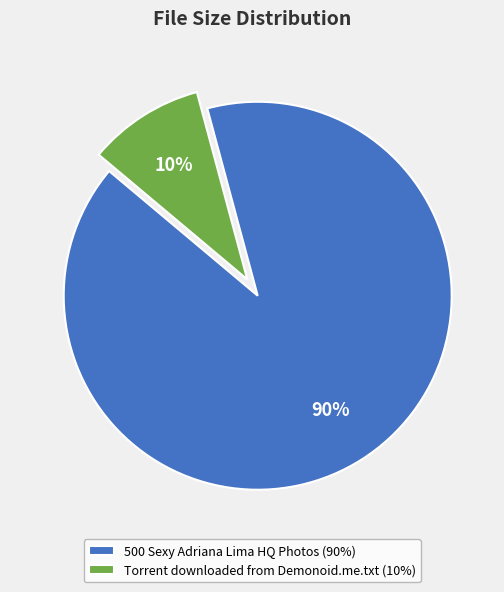

To the nearest percent, what percentage of the pie is Torrent downloaded from Demonoid.me.txt?

10%